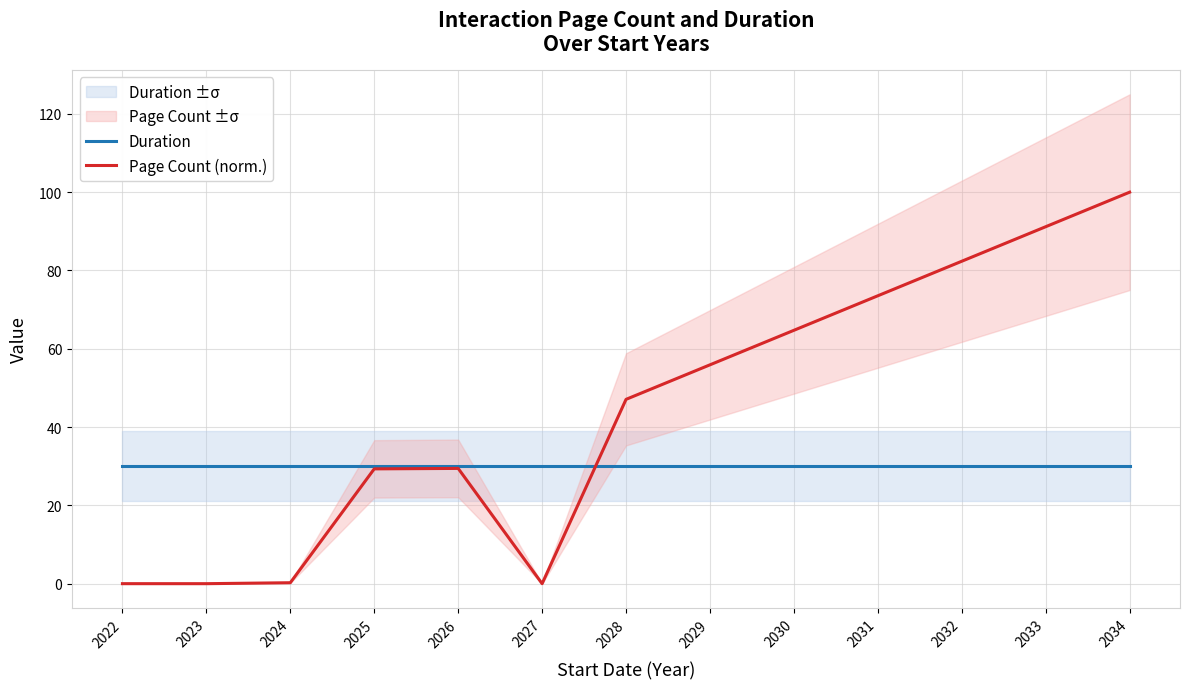

At which label does Page Count (norm.) reach its minimum?

2023